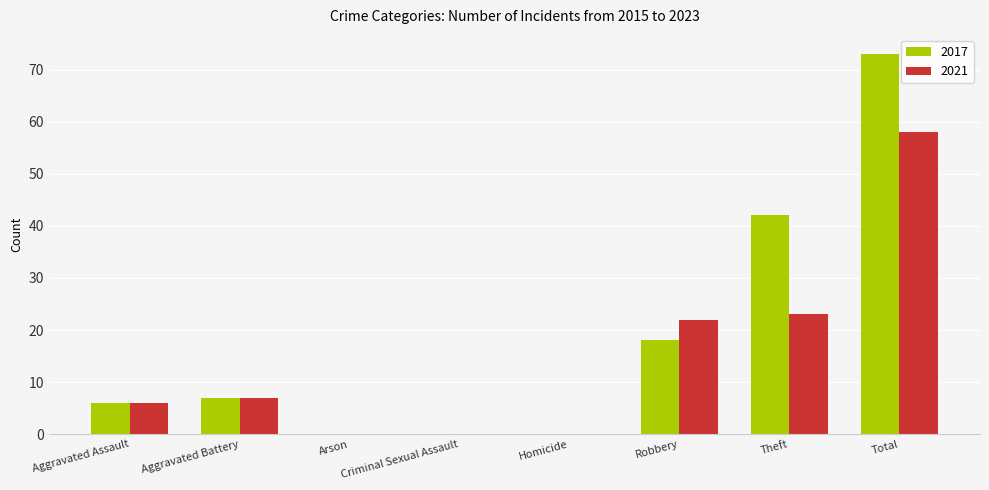

Which label corresponds to the largest value in the chart?

Total